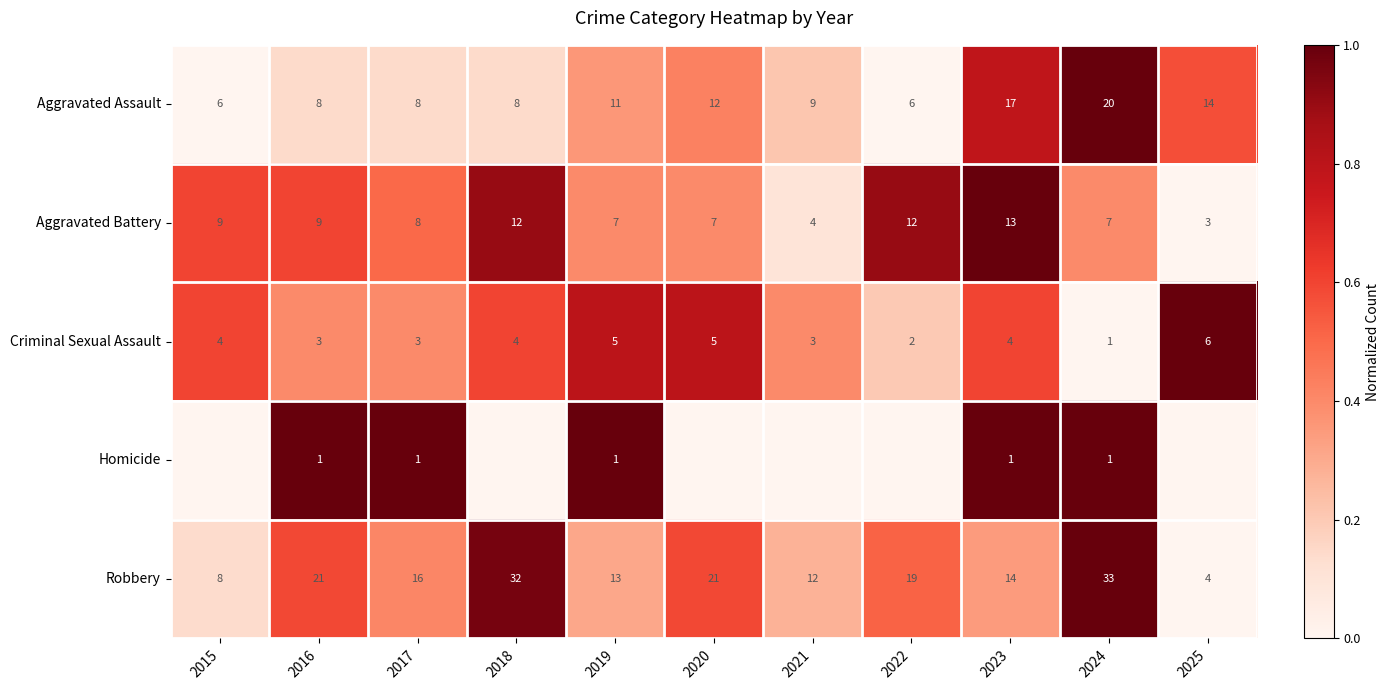

At which label does Robbery first exceed 16?

2016